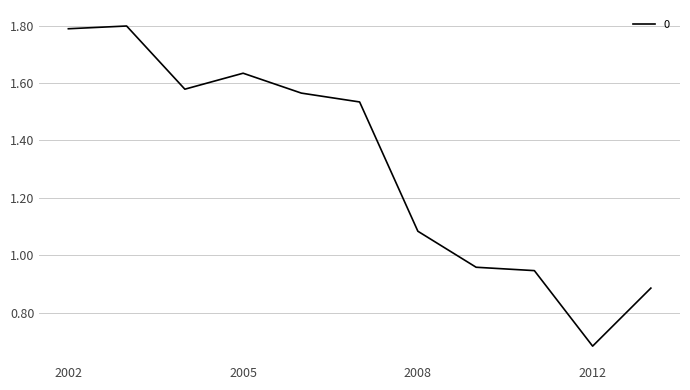

What is the maximum value shown in the chart?

1.8